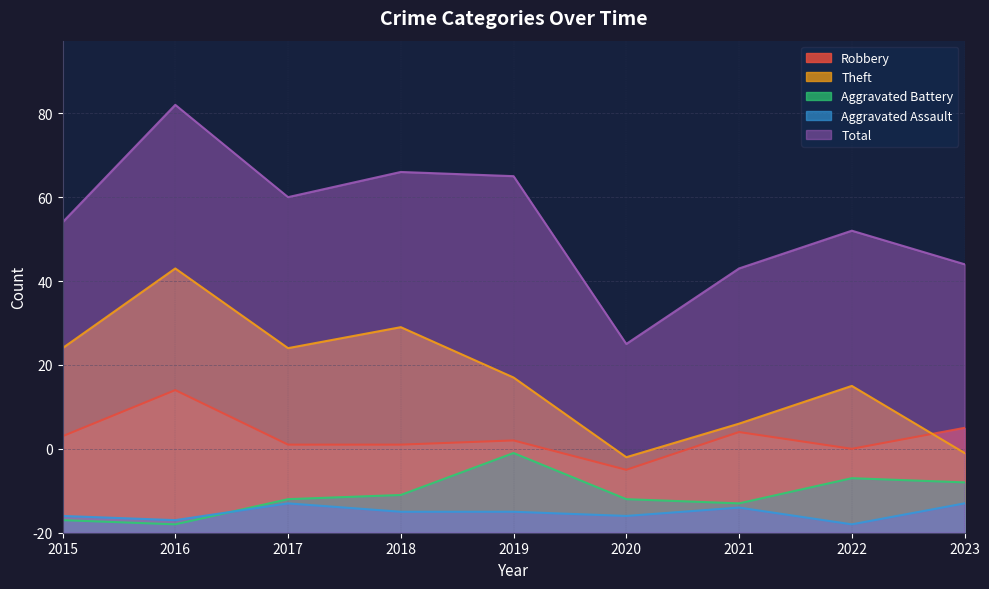

Which has a higher value, 2021 or 2020?

2021